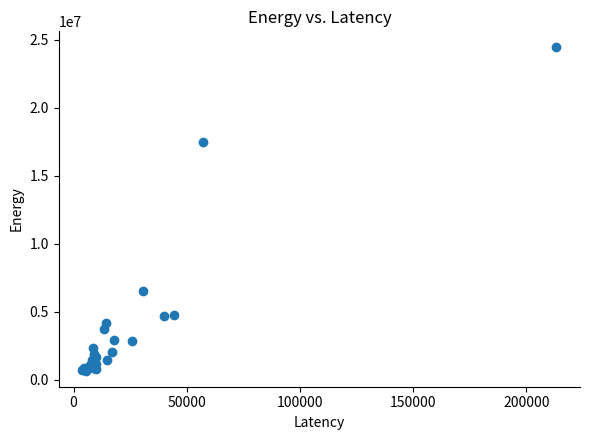

What Y value in the scatter plot is closest to 12548022?

17451636.1